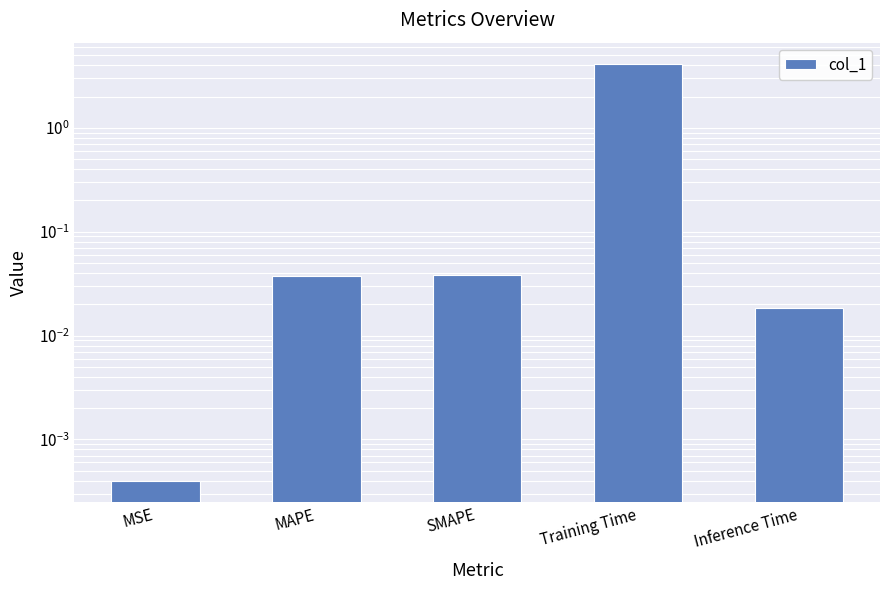

What position from the left is MSE?

1